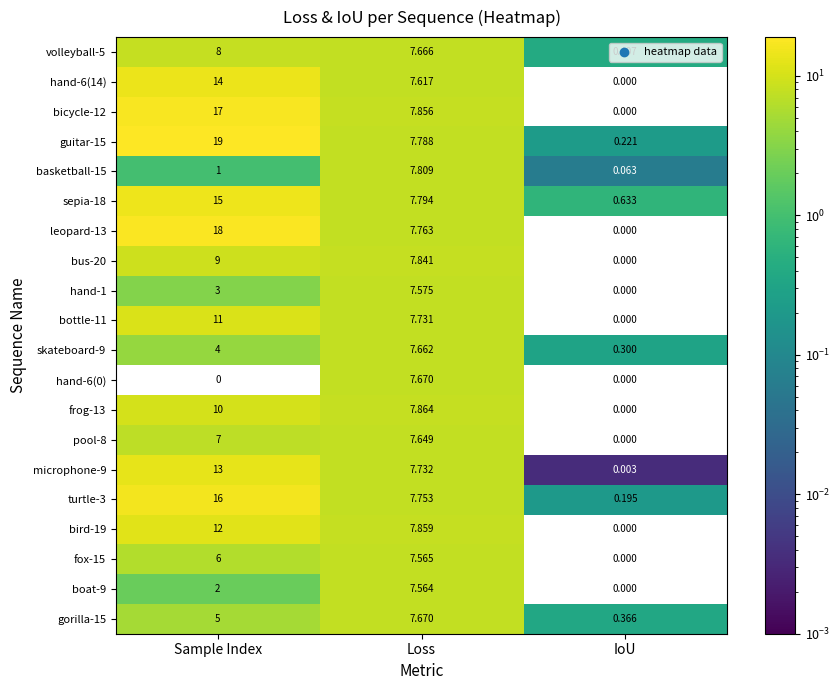

Which series changed the most between Sample Index and IoU?

guitar-15